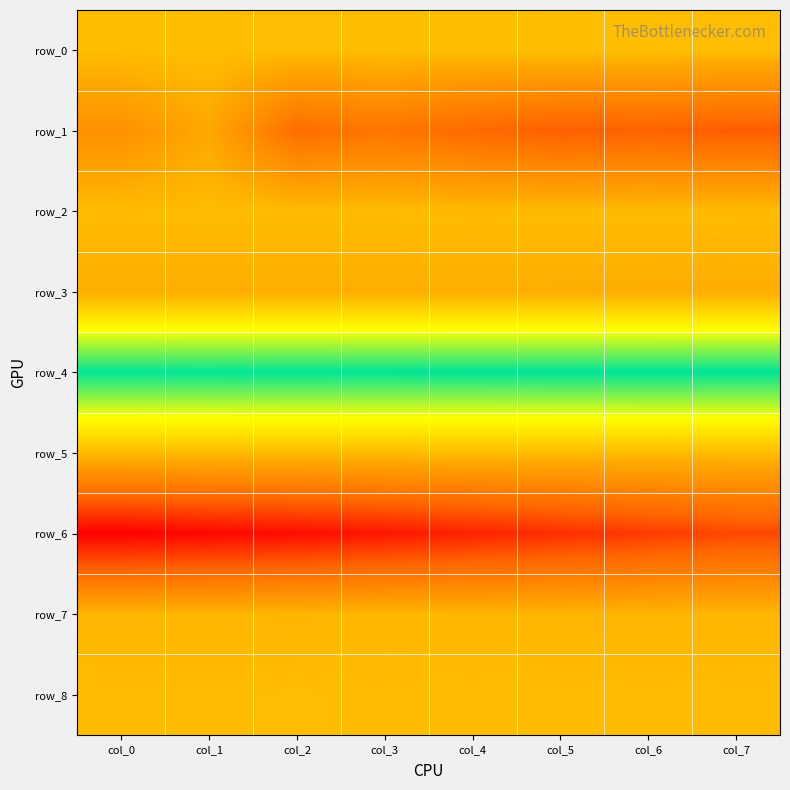

Count the row_1 values in the range 0 to 1.

8